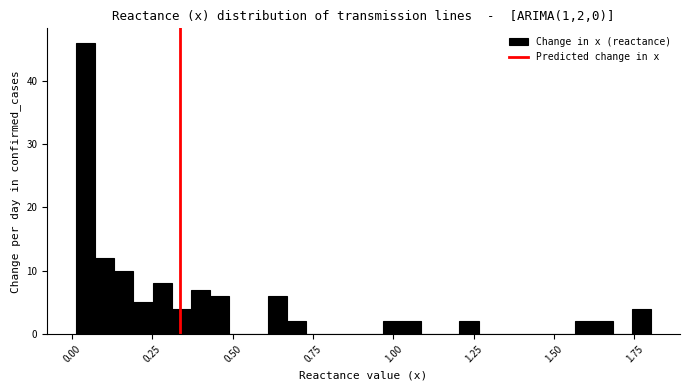

Around what value on the x-axis is the tallest bar? Give the approximate position of its centre, as read against the axis.

0.05